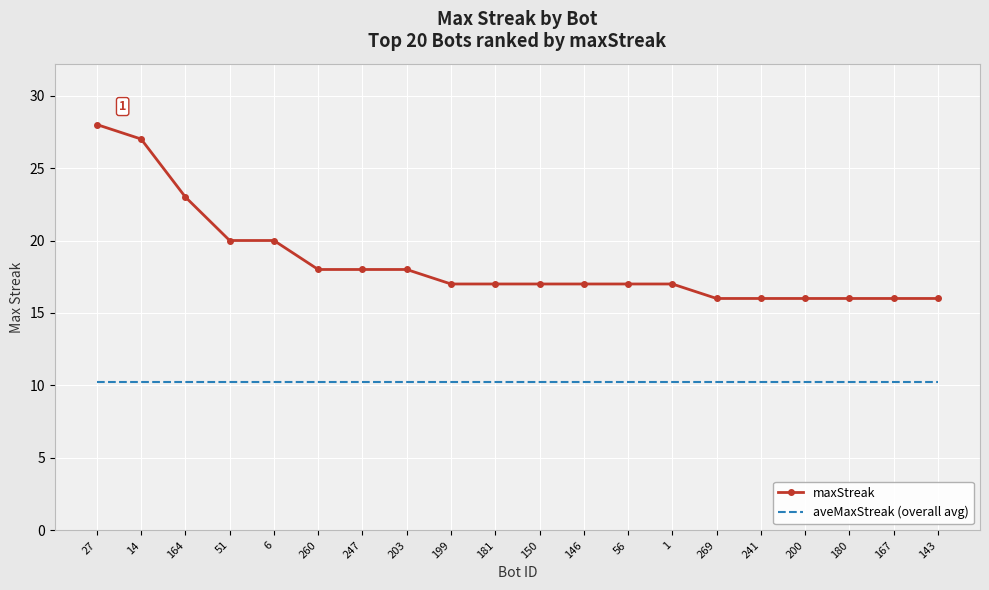

Is it true that maxStreak equals 16.0 at 241?

True